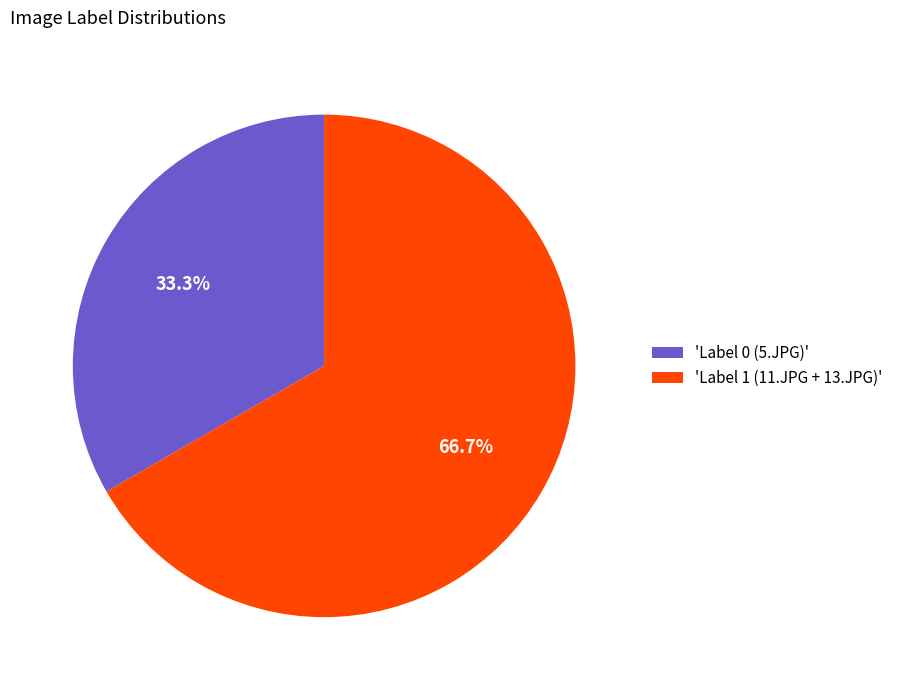

Which category has the smallest portion of the pie?

'Label 0 (5.JPG)'